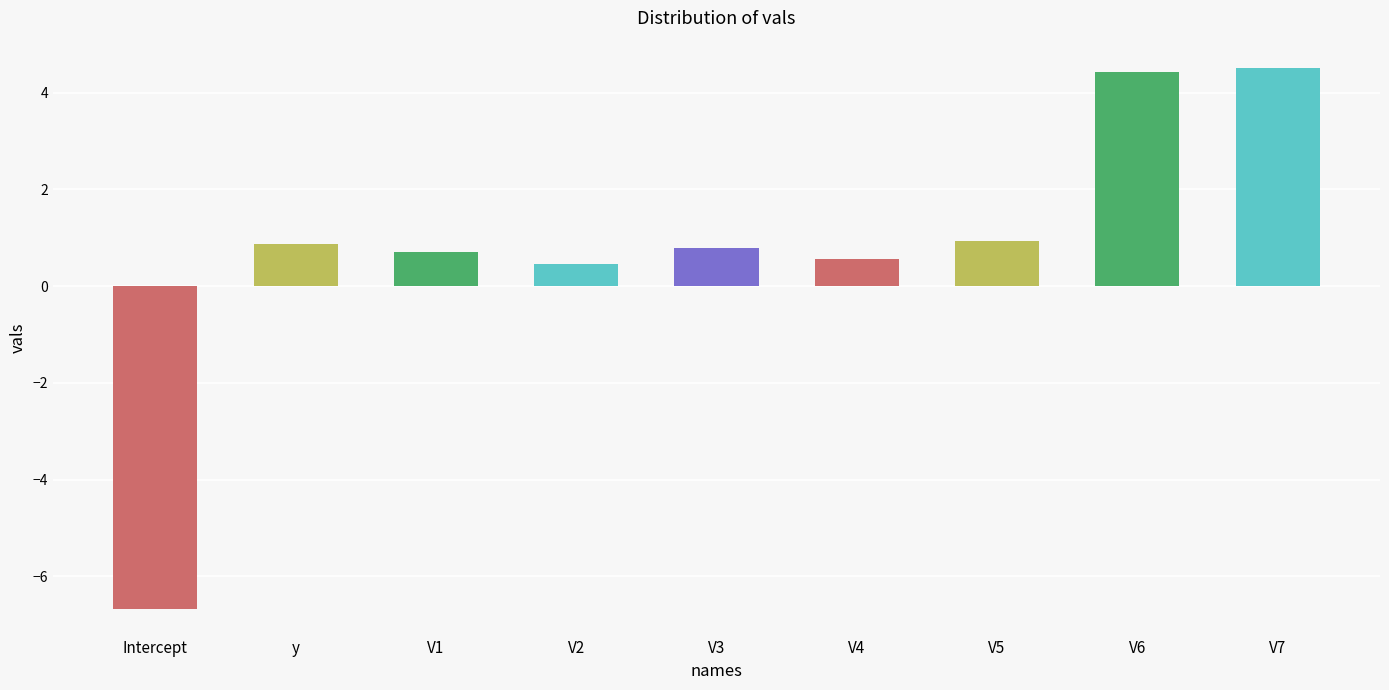

Between V4 and V6, which is larger?

V6